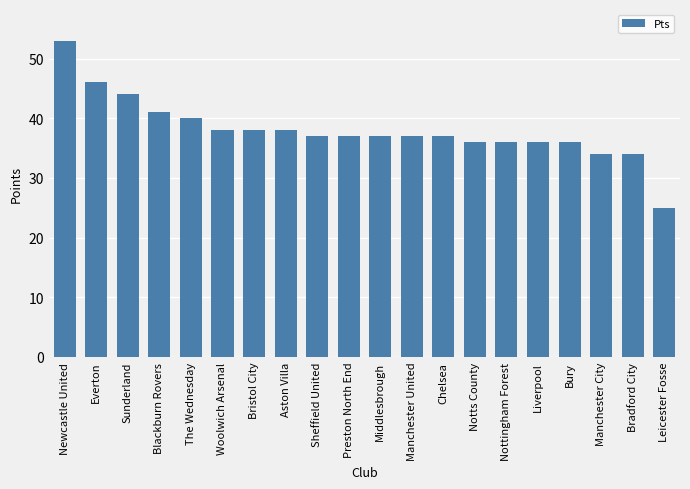

What is the greatest value displayed?

53